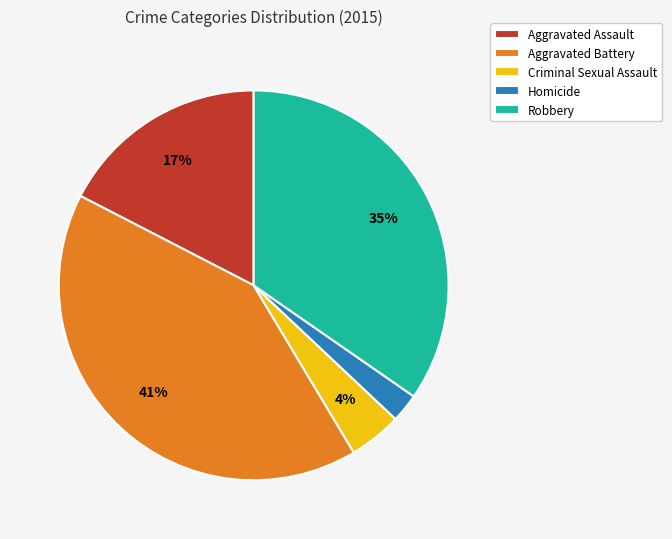

Does any single category account for the majority?

No